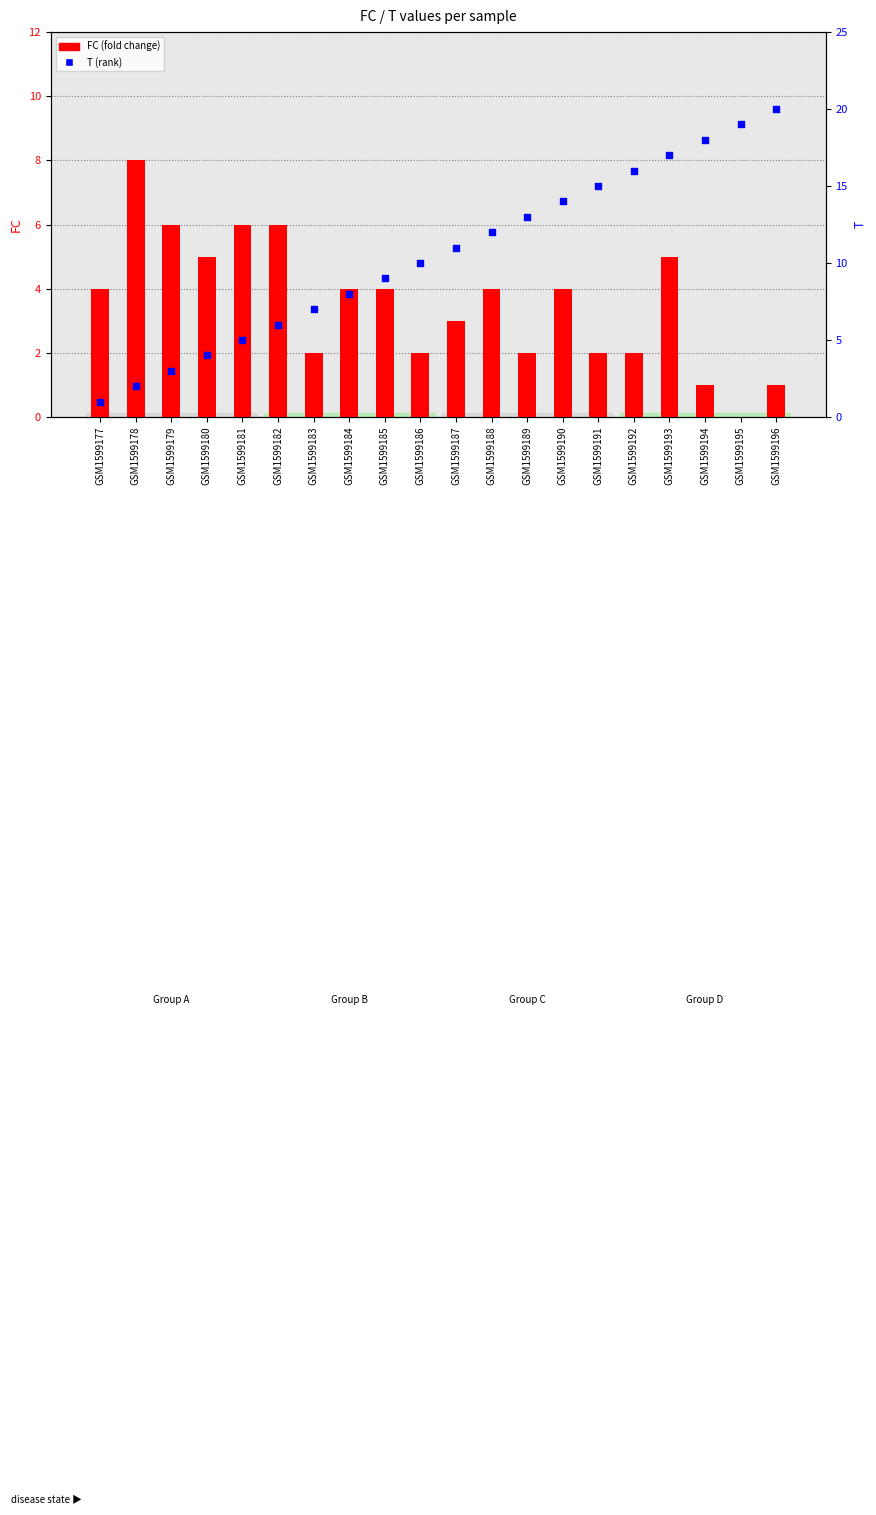

Which series reaches the minimum Y coordinate?

FC (fold change)